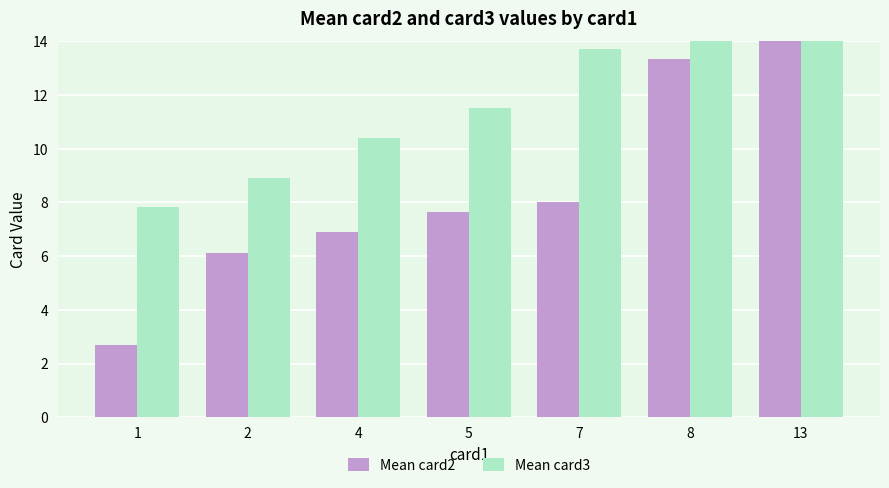

How many values in the Mean card2 series exceed 7?

4